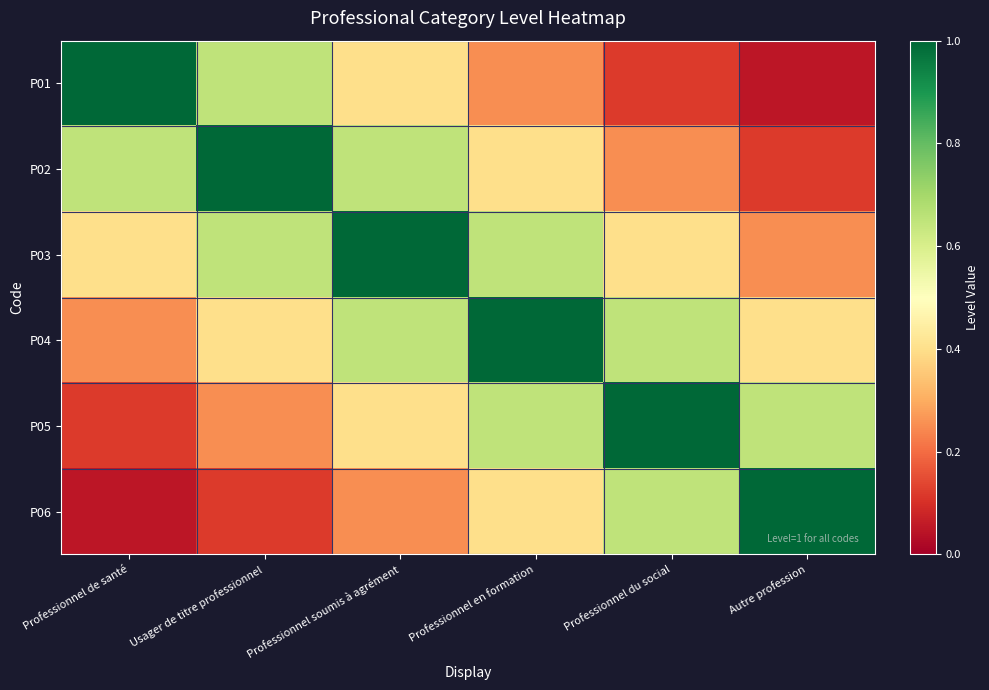

Which has a higher value, Professionnel de santé or Autre profession?

Professionnel de santé